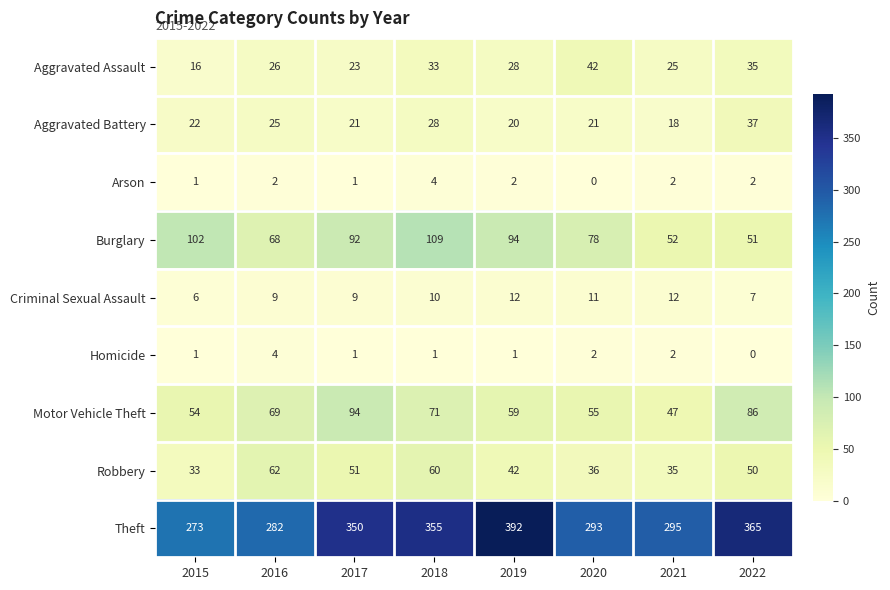

Which series has the widest spread of values?

Theft